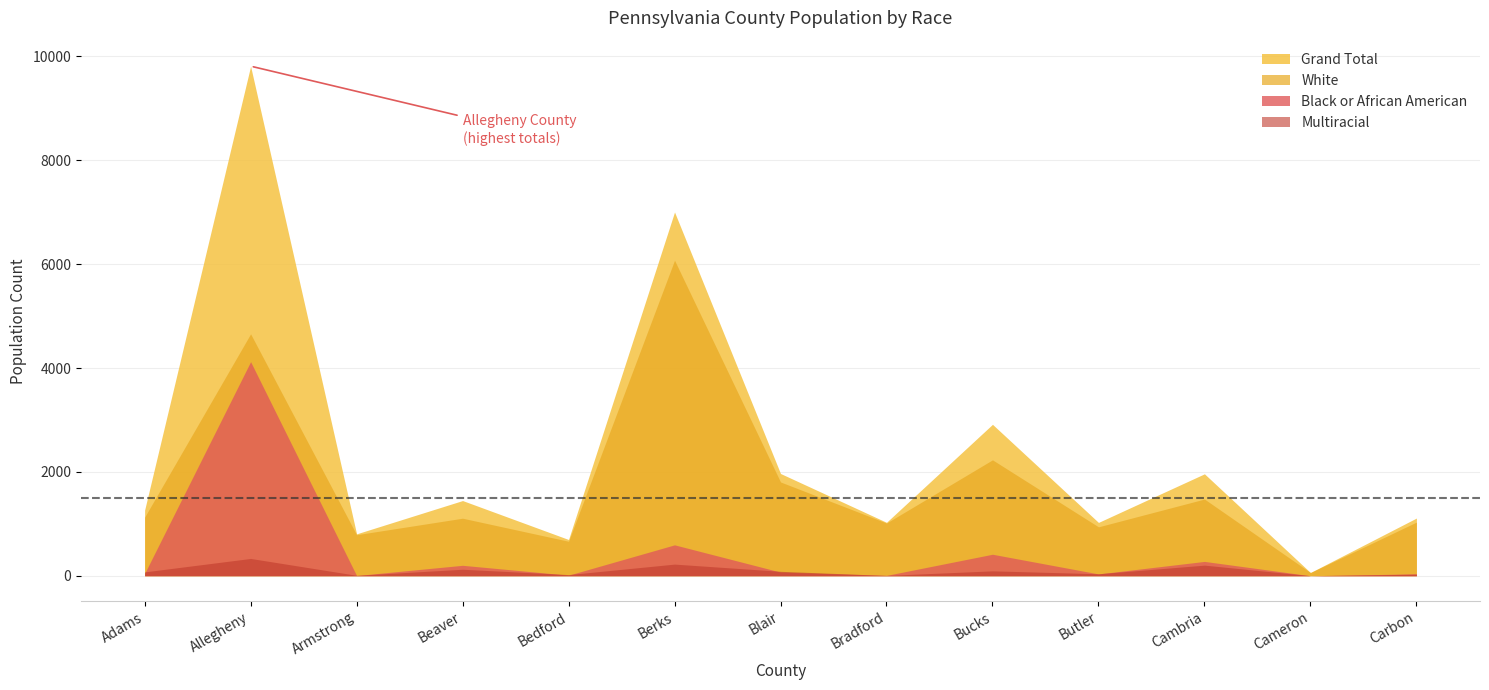

Read the White value at Cambria.

1477